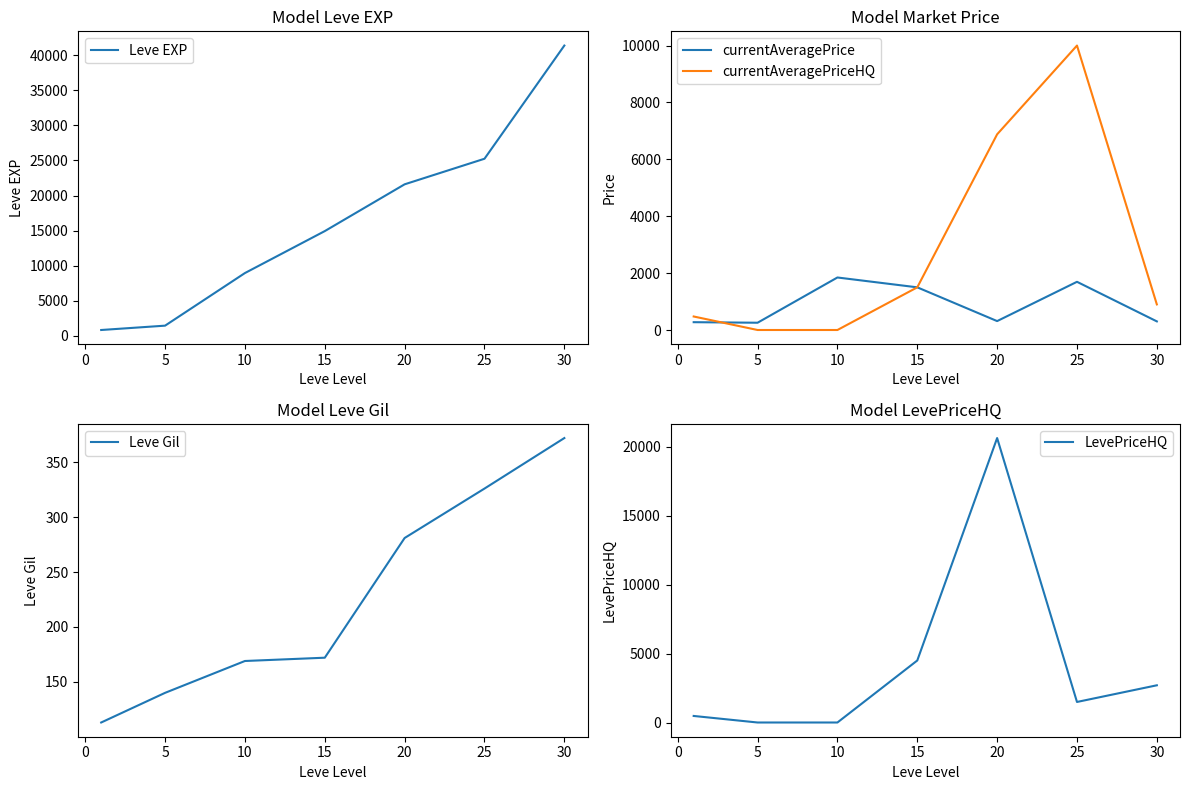

What is the sum of the currentAveragePrice values at 15 and 10?

3346.1